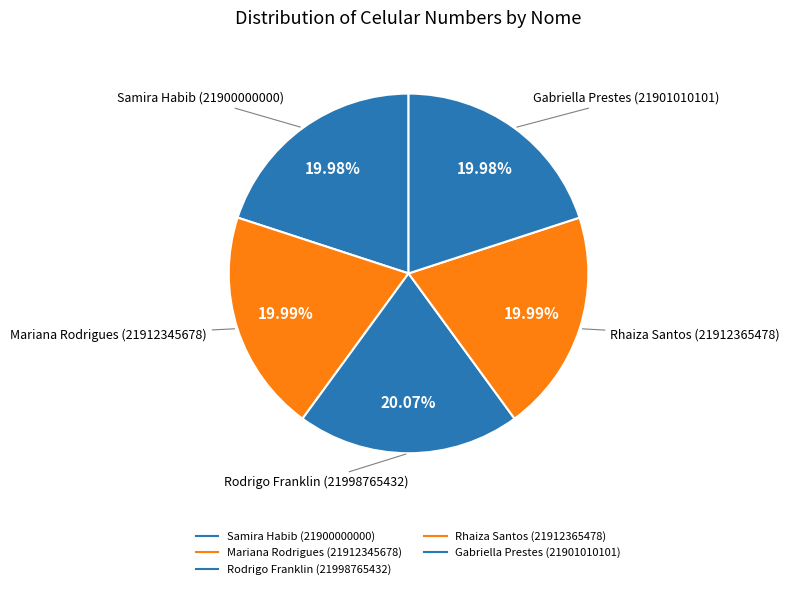

How many slices are in this pie chart?

5